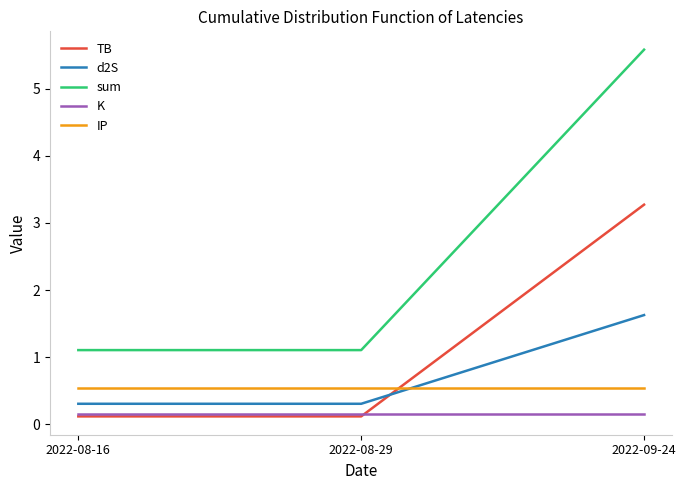

At how many categories does at least one series exceed 0?

3